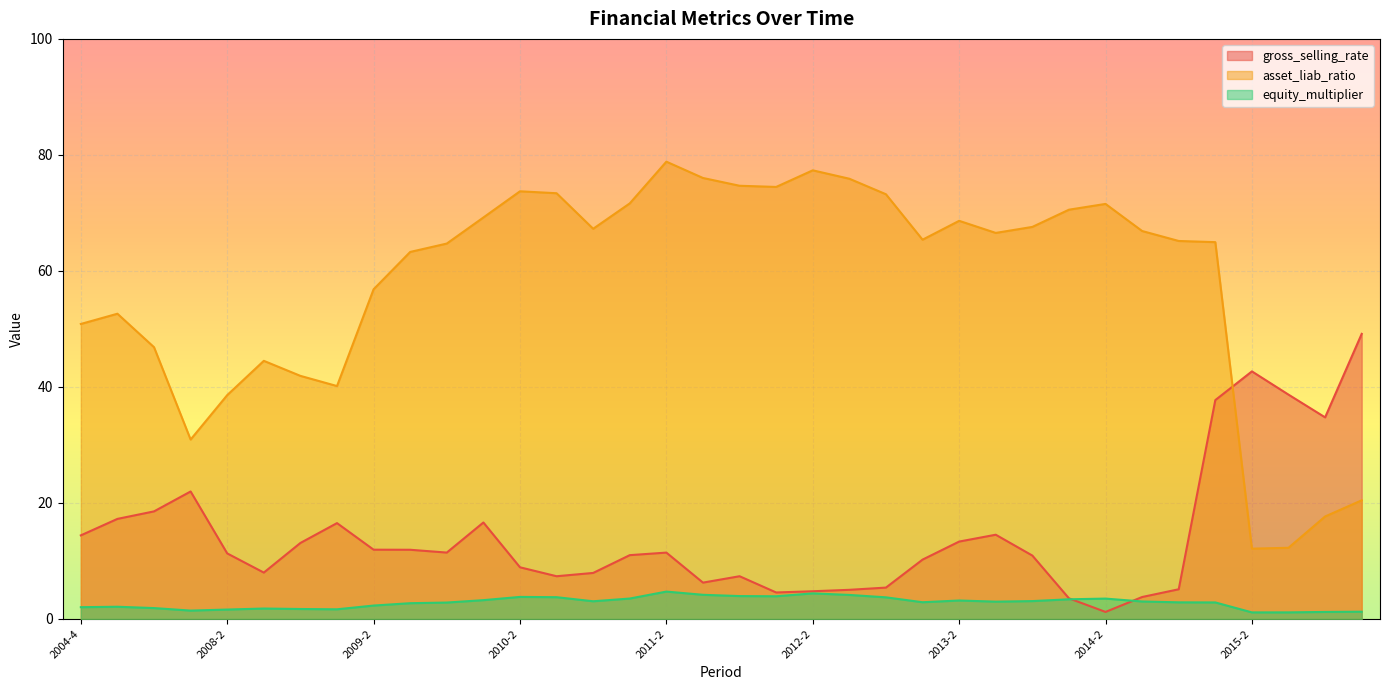

List the series in order of their overall mean, highest first.

asset_liab_ratio, gross_selling_rate, equity_multiplier